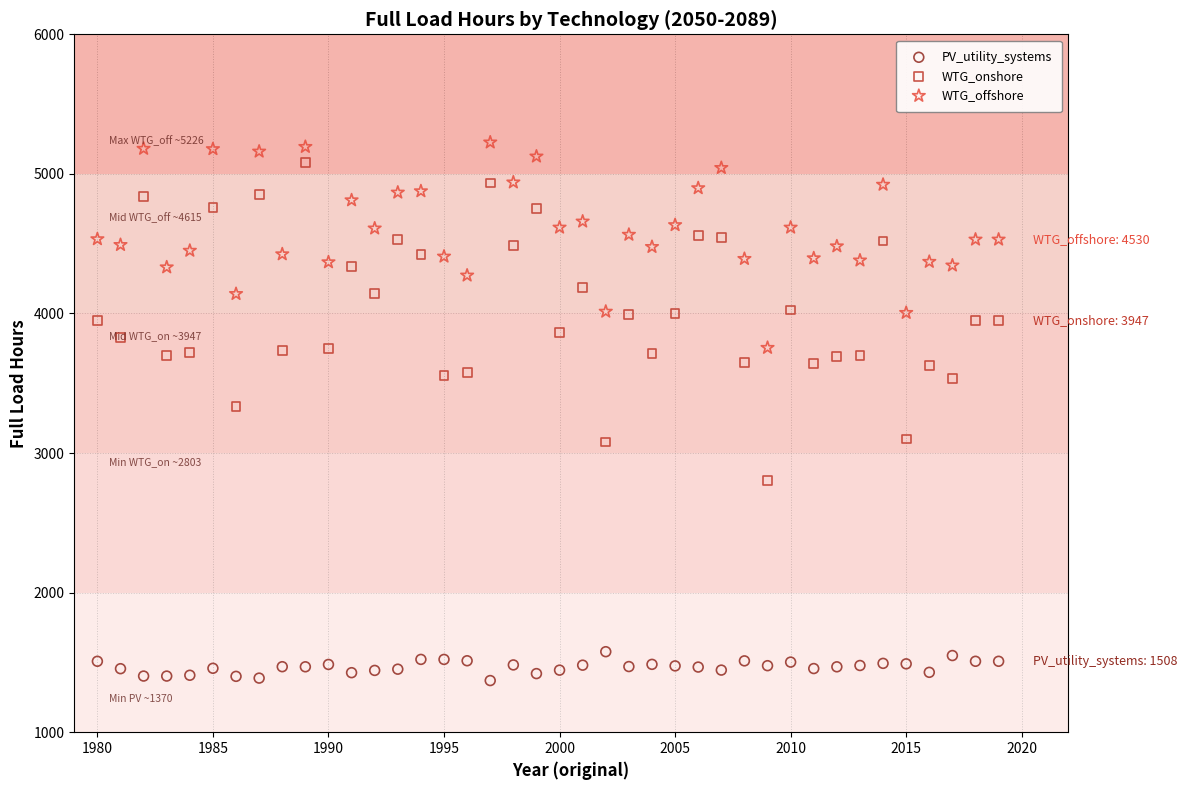

What are all the series names shown in the legend?

PV_utility_systems, WTG_onshore, WTG_offshore